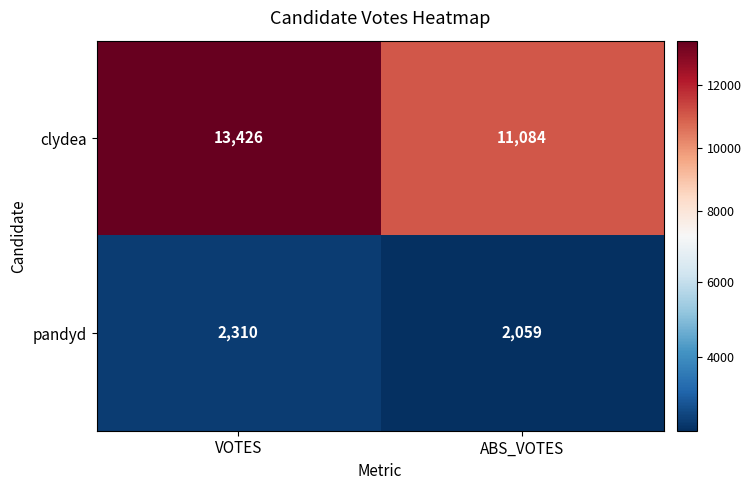

The pandyd series shows 3495 at VOTES. True or false?

False